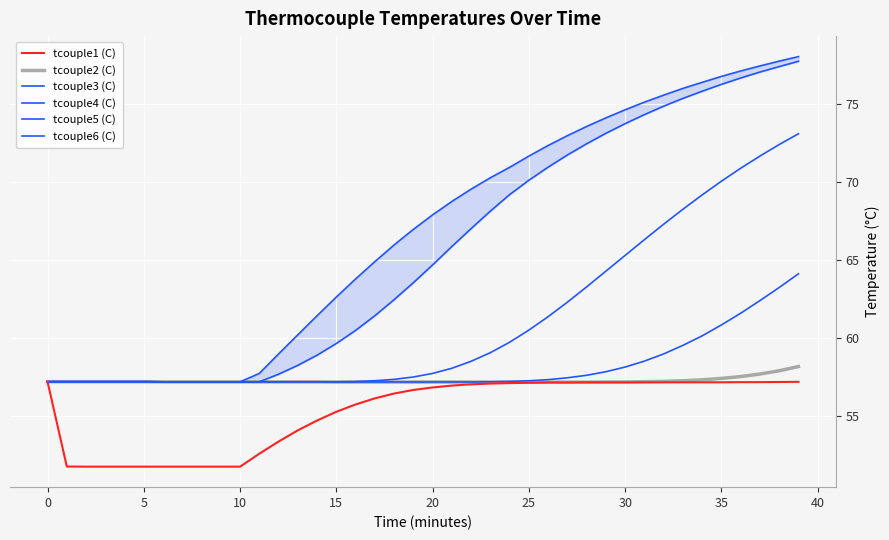

True or false: tcouple6 (C) and tcouple5 (C) cross at least once.

False